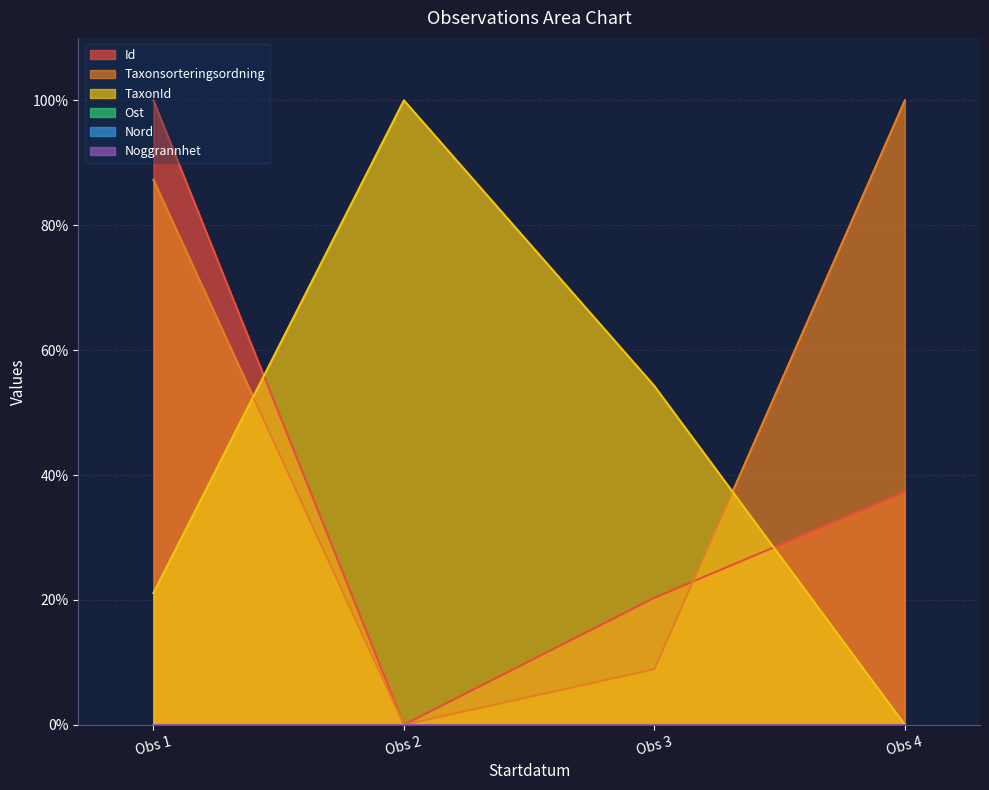

In Taxonsorteringsordning, how many points are lower than both neighbors (excluding endpoints)?

1